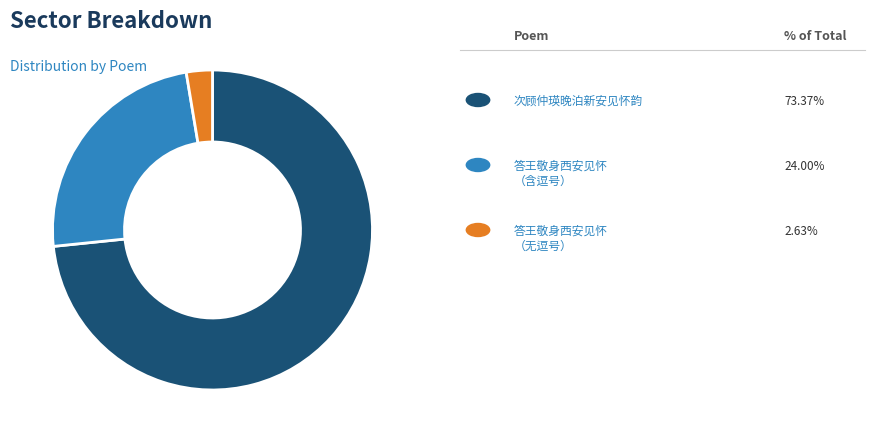

Does any single category account for the majority?

Yes